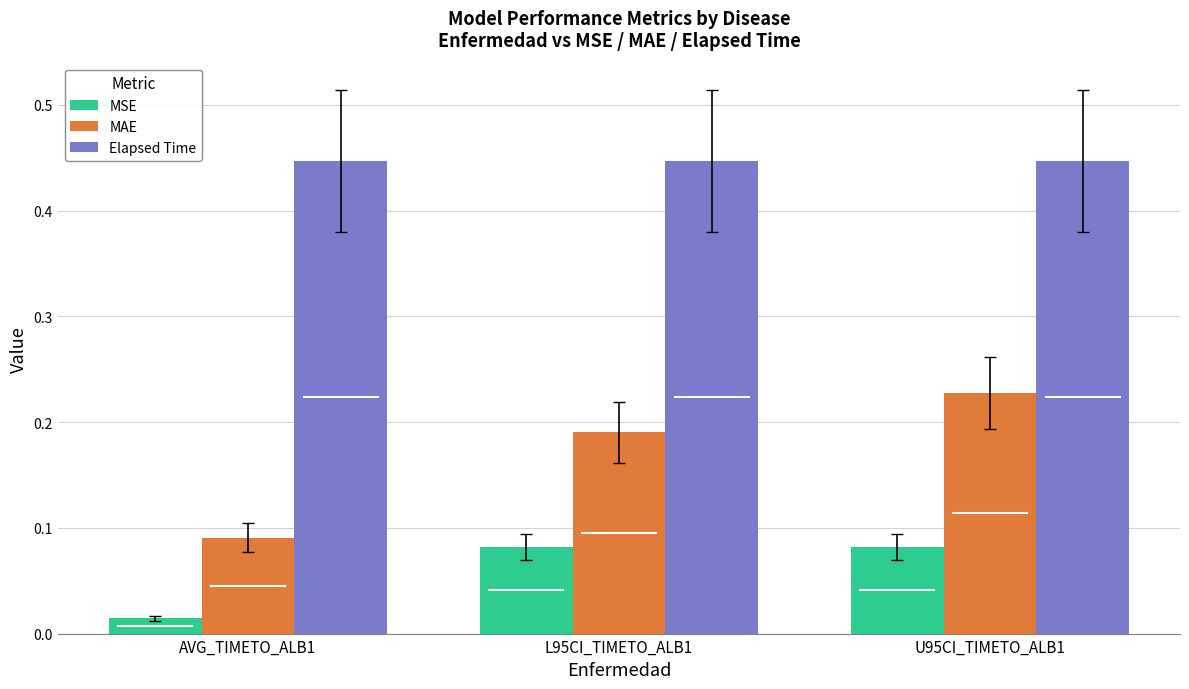

What is the sum of all Elapsed Time values?

1.3